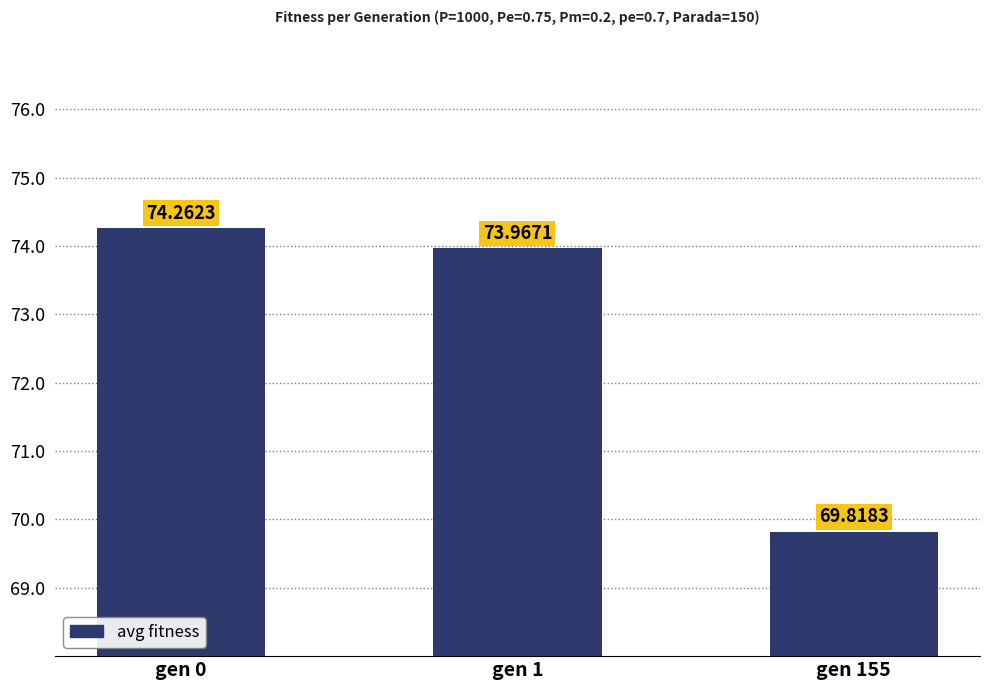

Where is the data nearest to the value 72?

gen 1